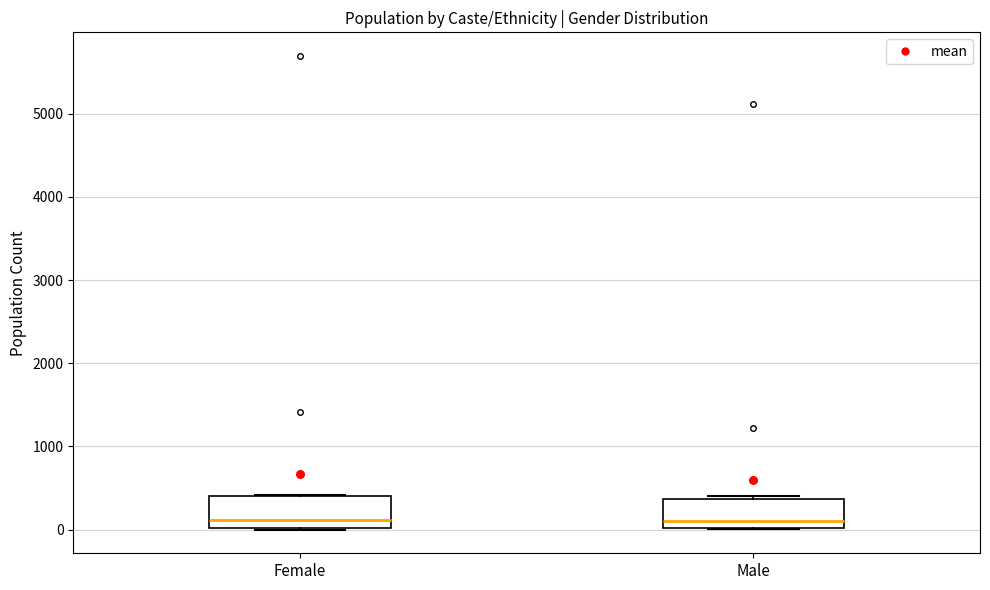

Reading left to right, read every box against the y-axis: the position of its median line, the range the box covers, and the ends of its whiskers. The values are not printed on the chart, so give them approximately, as read against the axis.

Female: median 100, box 0 to 400, whiskers 0 to 400
Male: median 100, box 0 to 400, whiskers 0 to 400 (just above the box's upper edge)